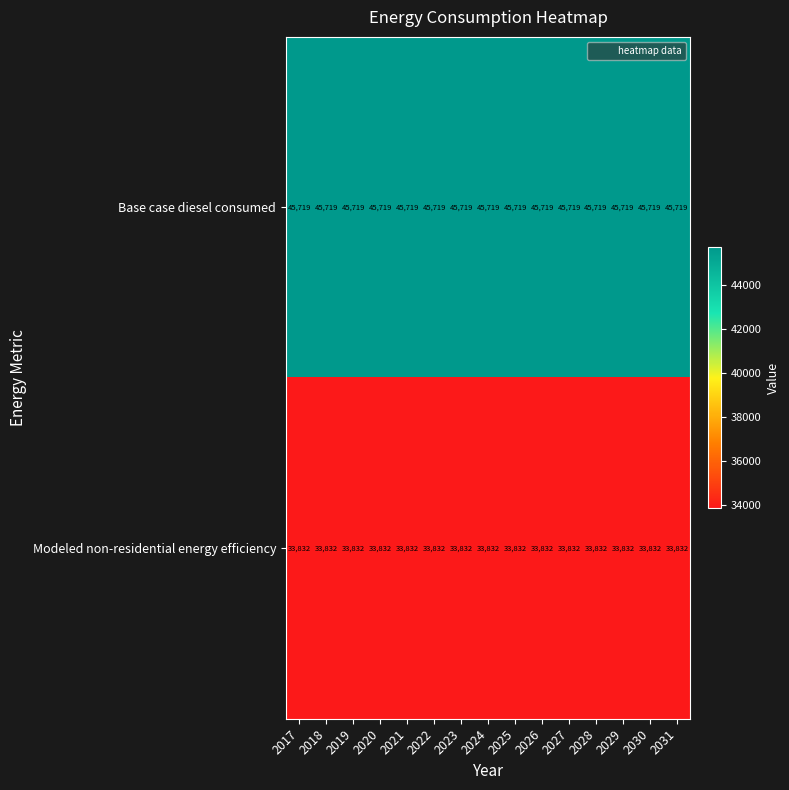

At 2026, list the series in order from largest to smallest.

Base case diesel consumed, Modeled non-residential energy efficiency